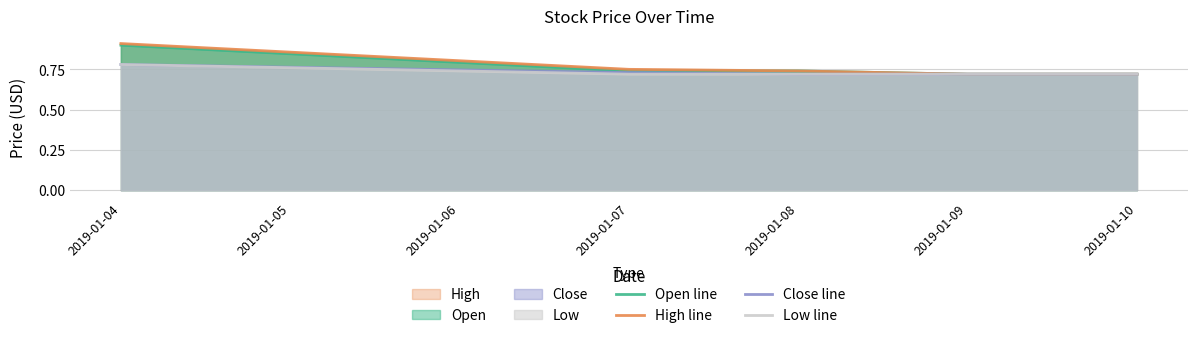

Which series has the largest total across all categories?

High line